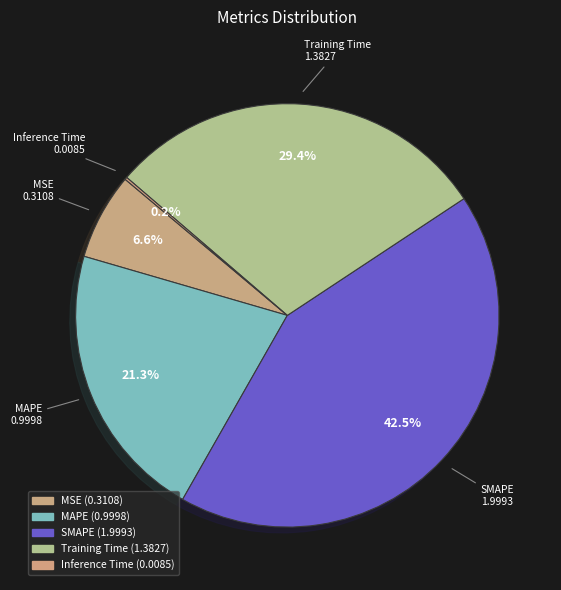

Which has a higher value, MSE or MAPE?

MAPE